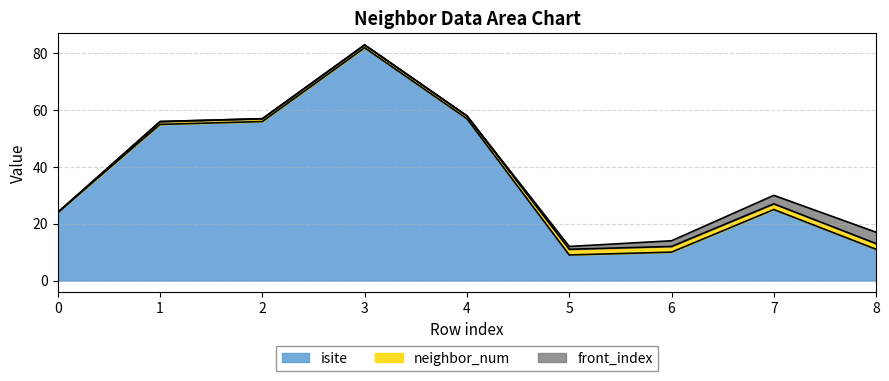

In isite, how many points are lower than both neighbors (excluding endpoints)?

1